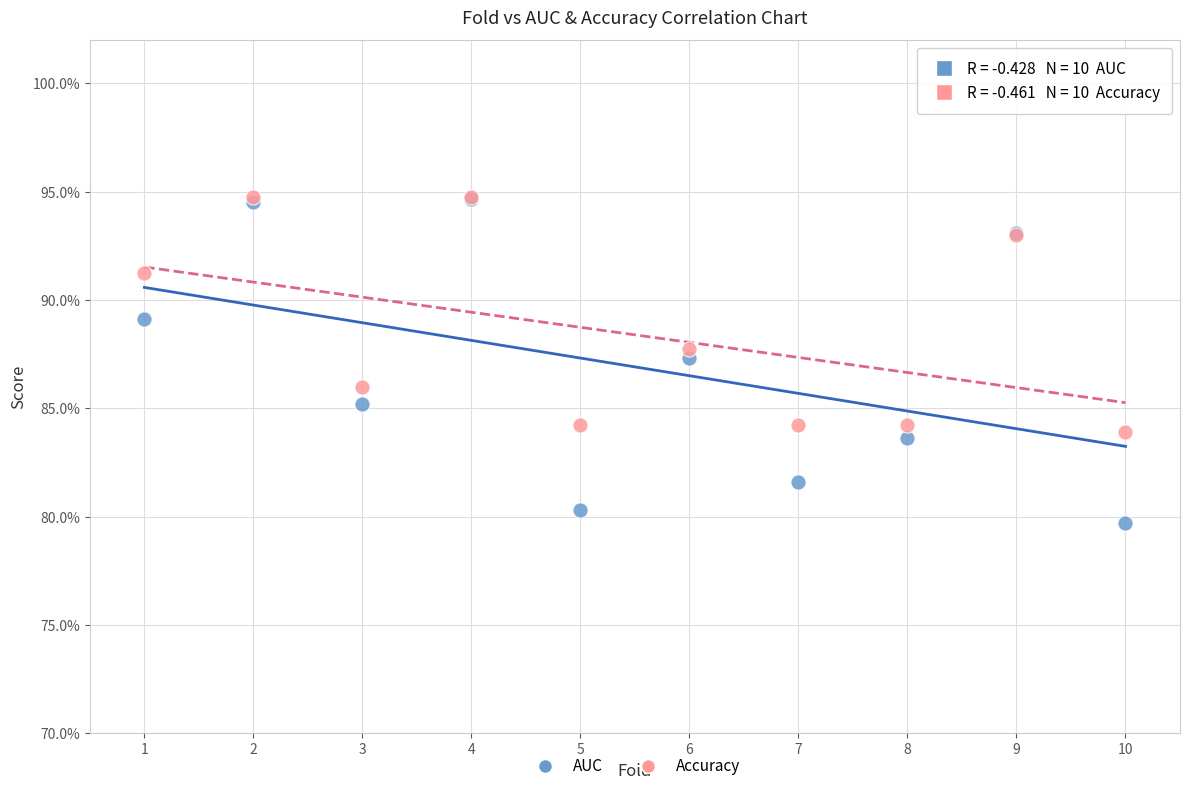

Which series has the widest spread of Y values?

AUC